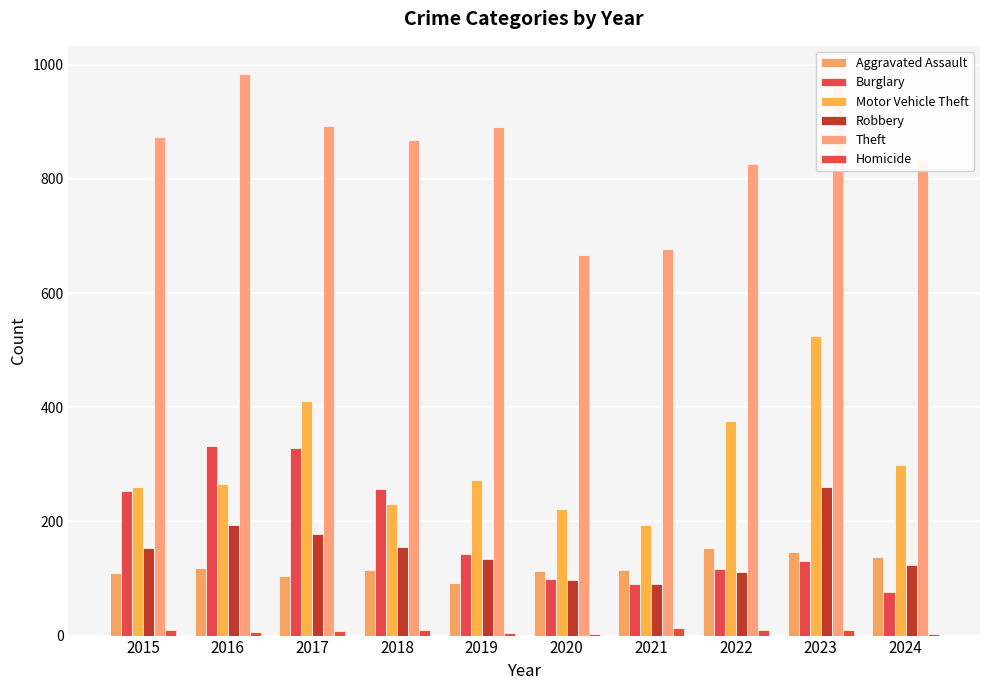

At which category is the sum across all series the highest?

2023